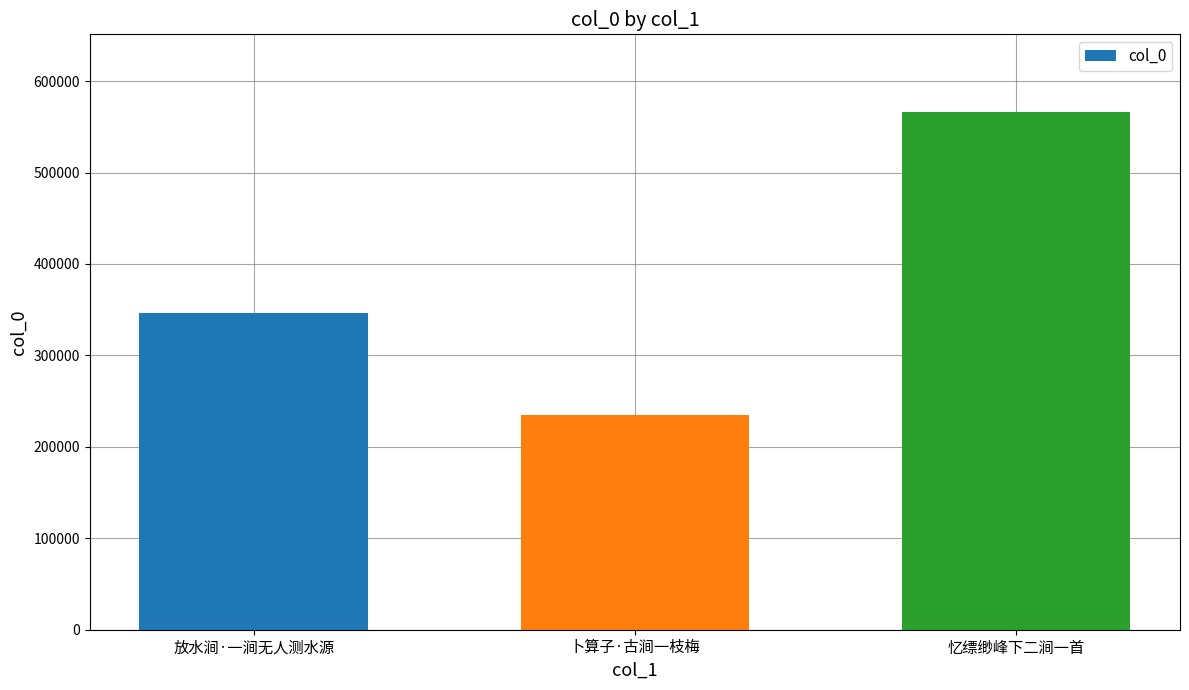

Rank the categories by value from highest to lowest.

忆缥缈峰下二涧一首, 放水涧·一涧无人测水源, 卜算子·古涧一枝梅